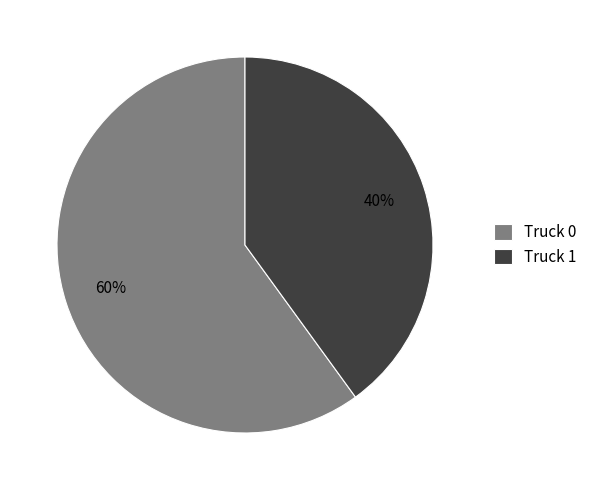

What percentage is the Truck 1 slice, to the nearest percent?

40%